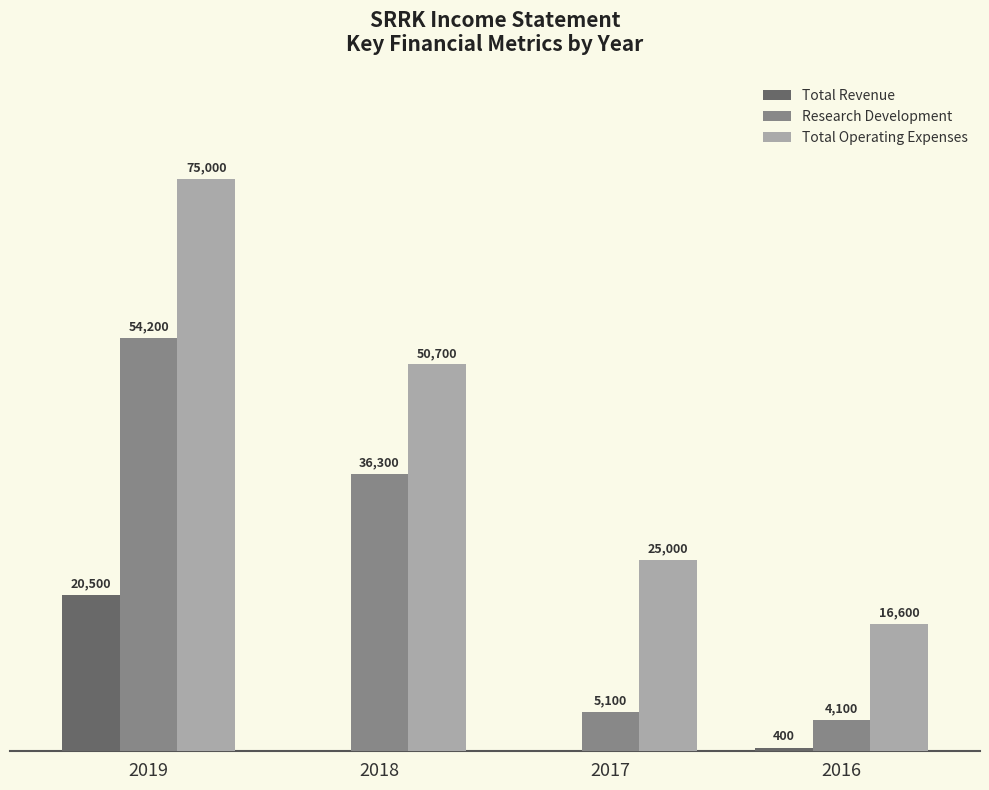

Is the value of Total Revenue at 2017 greater than the value of Total Operating Expenses at 2017?

No